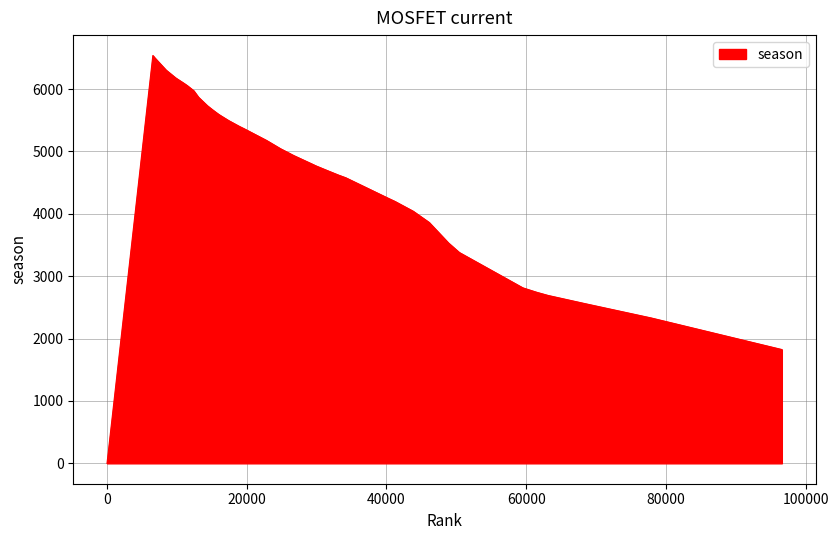

What is the difference between the maximum and minimum values?

6537